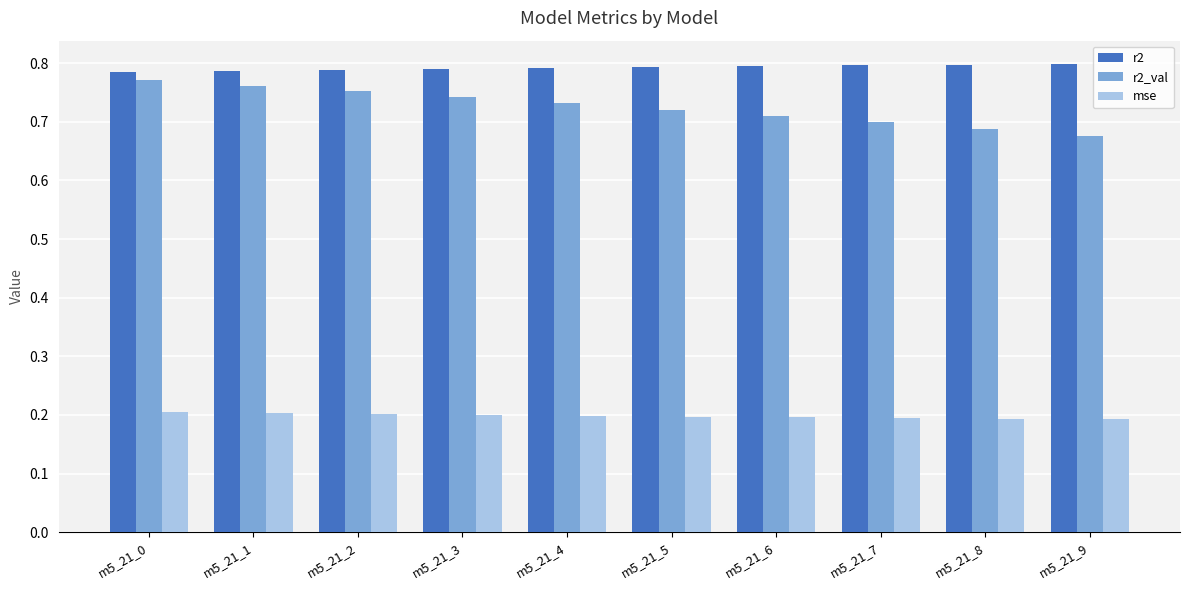

Which category has the highest value in the r2_val series?

m5_21_0